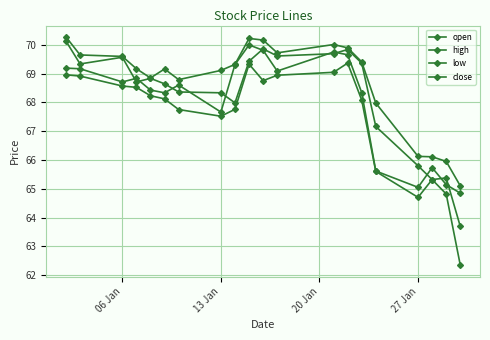

At how many categories does at least one series exceed 69?

13